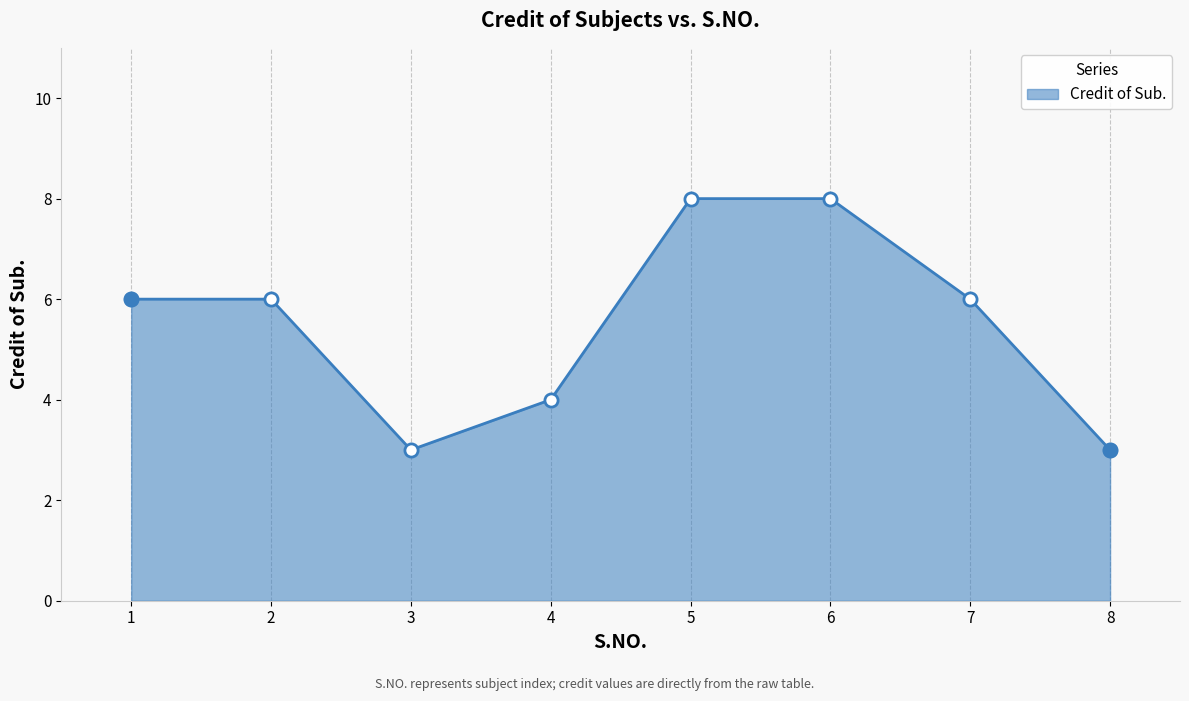

What is the change in value from 6 to 8?

-5